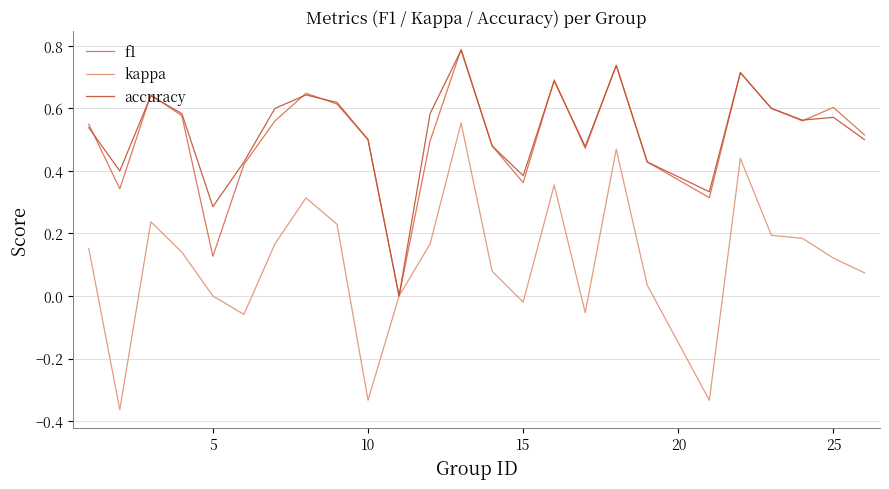

What is the sum of all accuracy values?

13.1